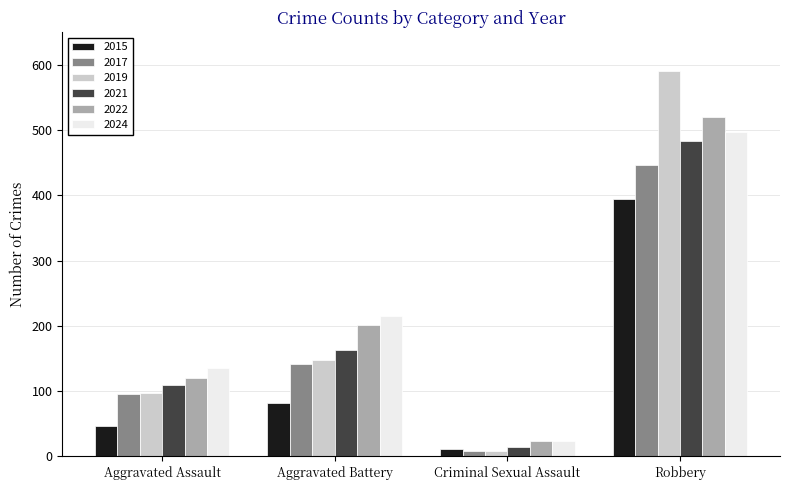

What is the difference between the maximum and minimum values in the 2015 series?

383